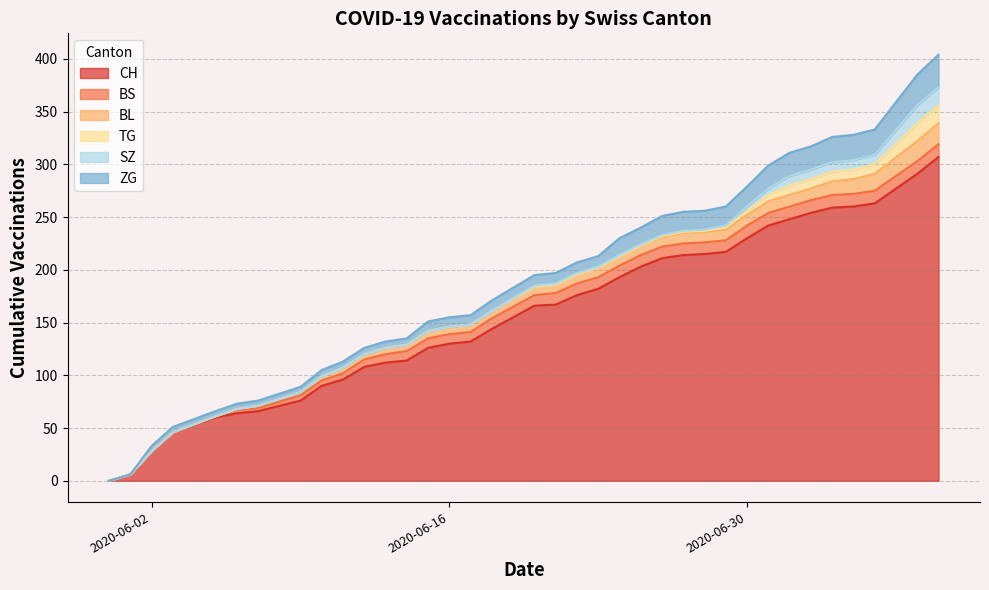

At which label is BL closest to 10?

2020-06-27